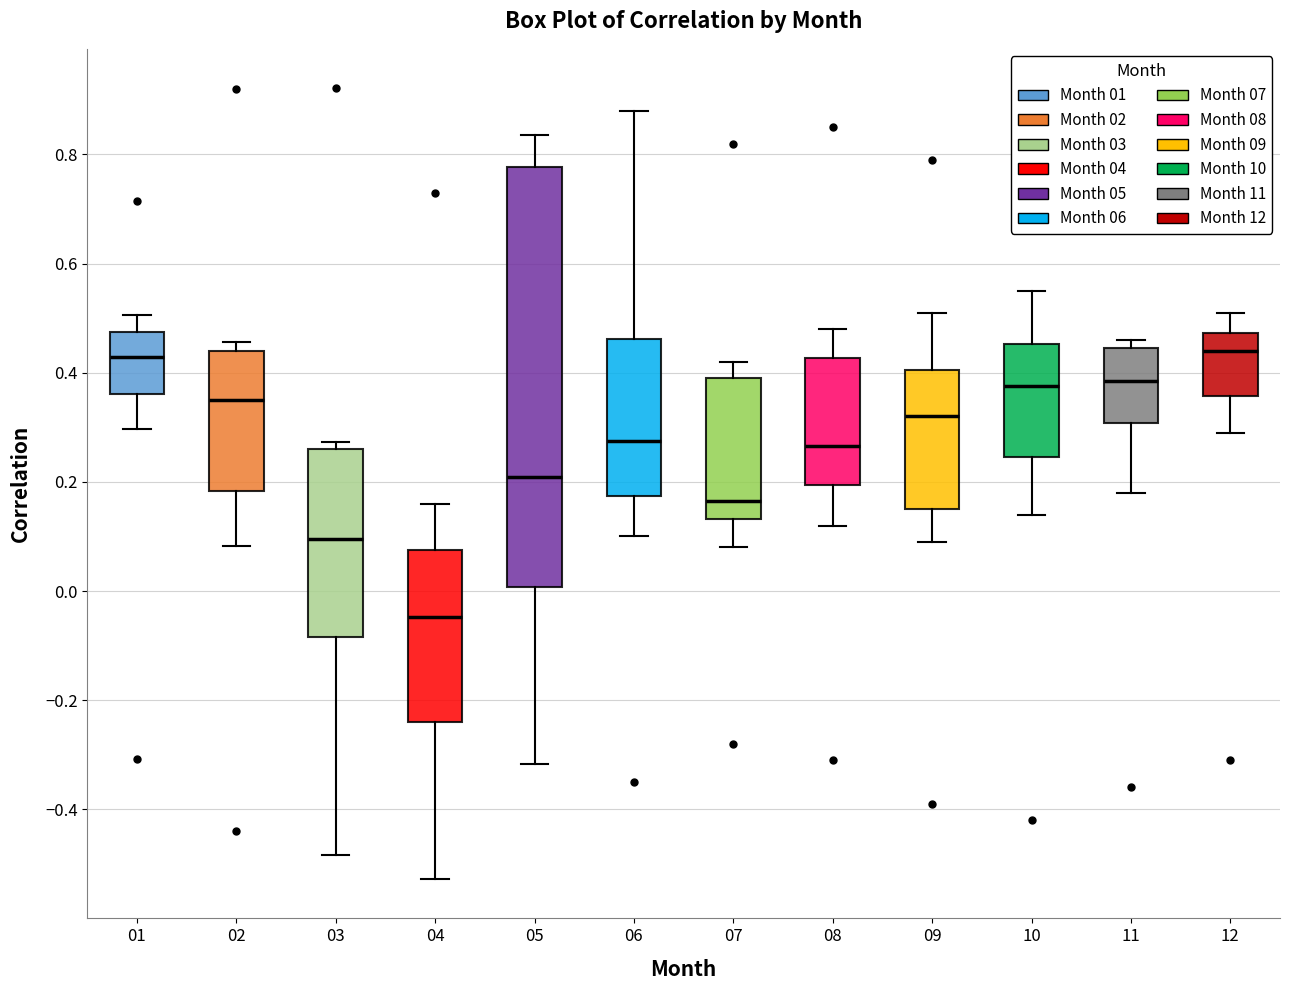

Comparing the boxes themselves (not the whiskers), which one is the tallest?

05